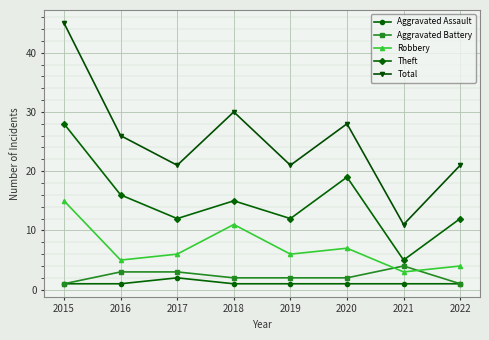

Which series changed the most between 2015 and 2021?

Total